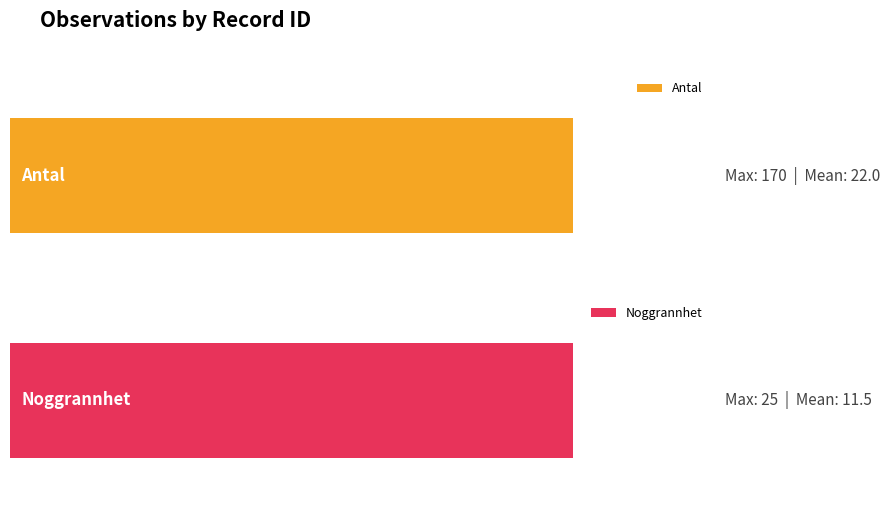

Which series has the largest range (max minus min)?

Antal